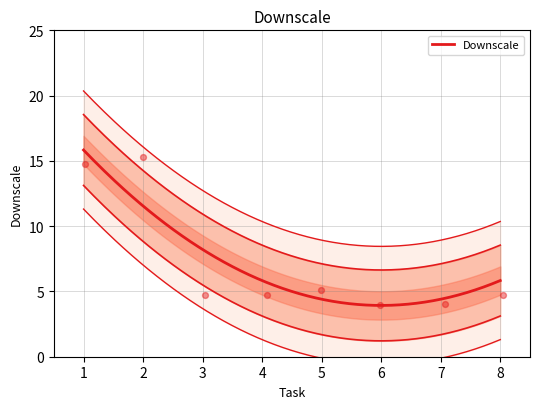

Approximately how many times larger is the value at 7 compared to 4?

0.9